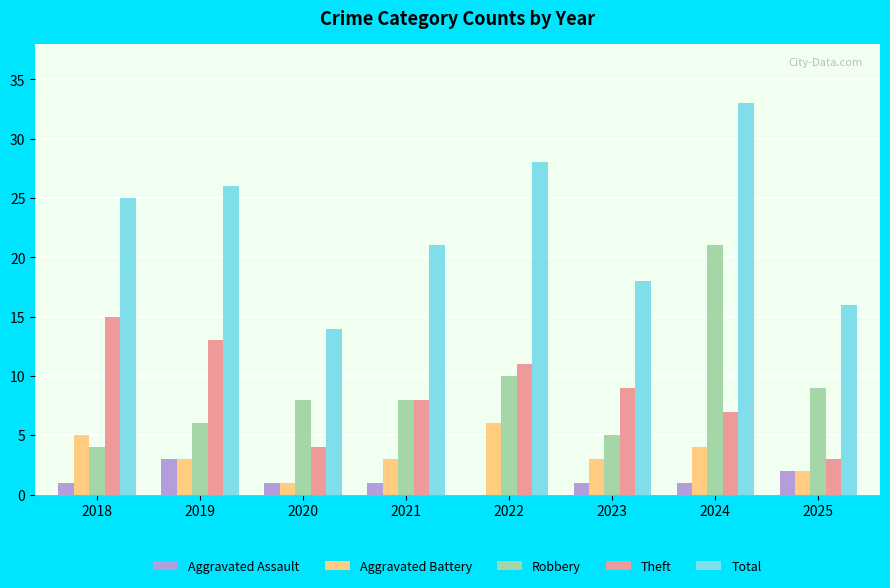

At which label does Theft reach its peak?

2018